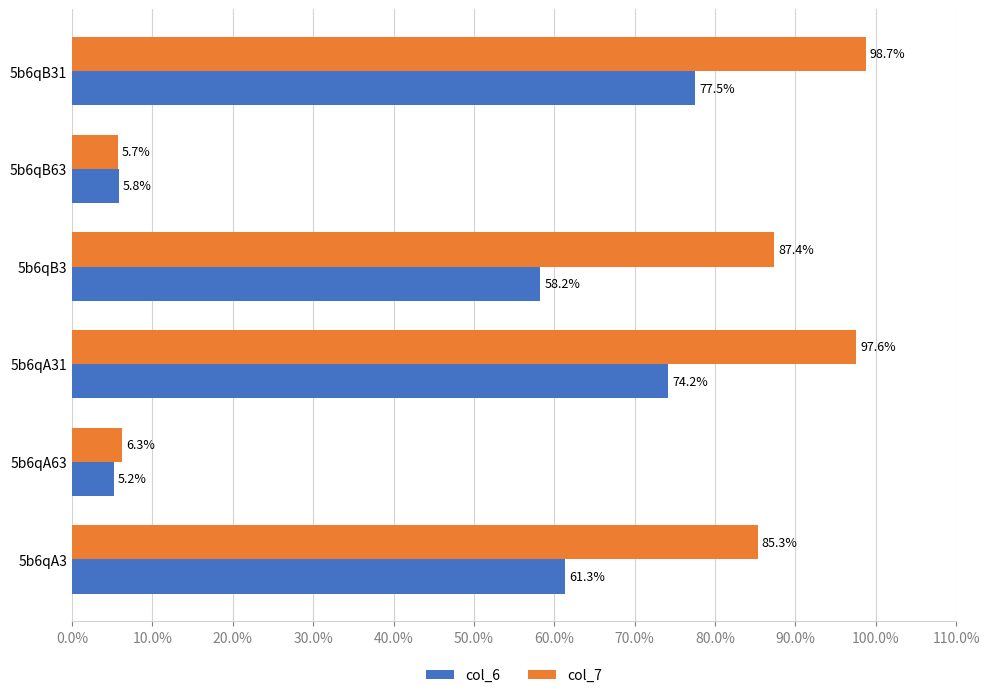

Count the number of data series in this chart.

2